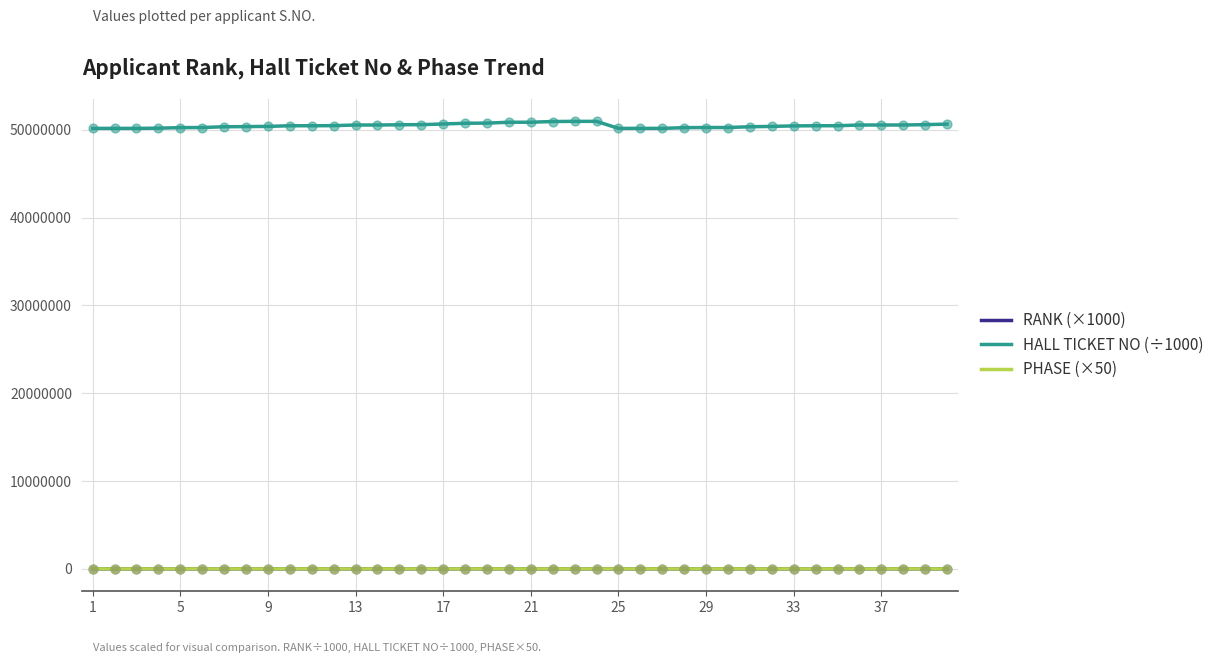

Which series has the largest range (max minus min)?

HALL TICKET NO (÷1000)